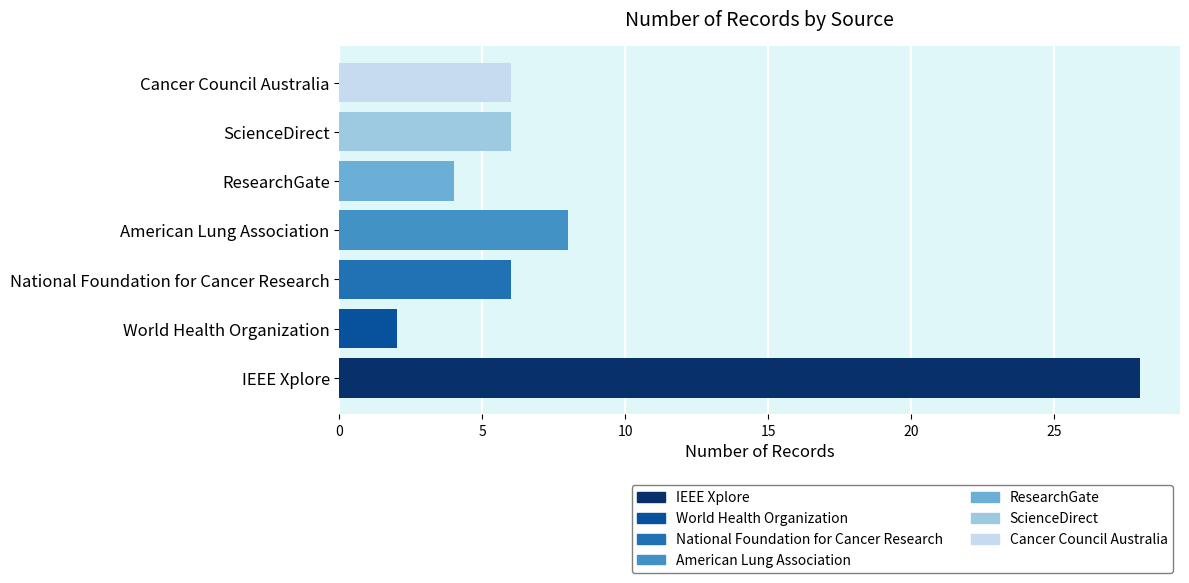

What is the ratio of the value at World Health Organization to the value at ResearchGate?

0.5